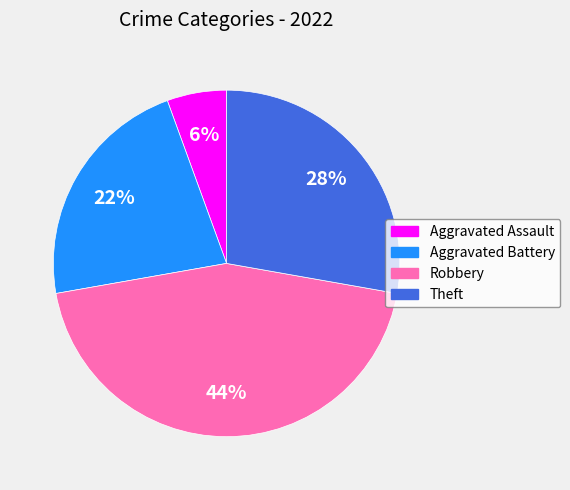

How many segments does this pie chart have?

4